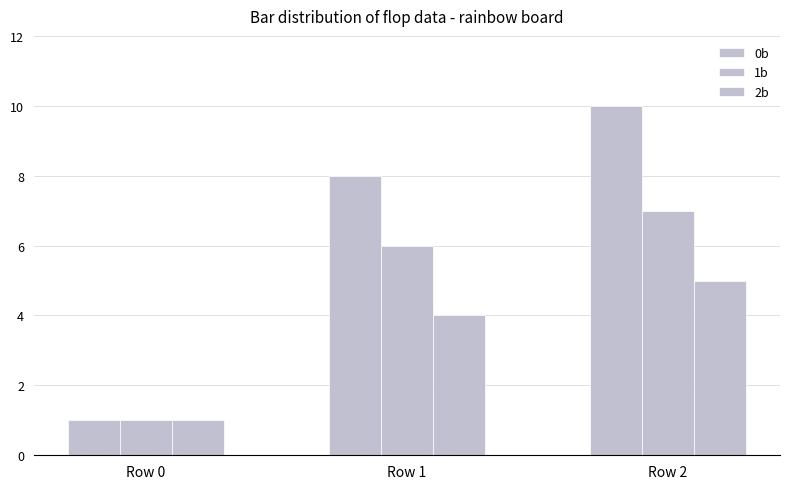

Count the 0b values in the range 1 to 10.

3